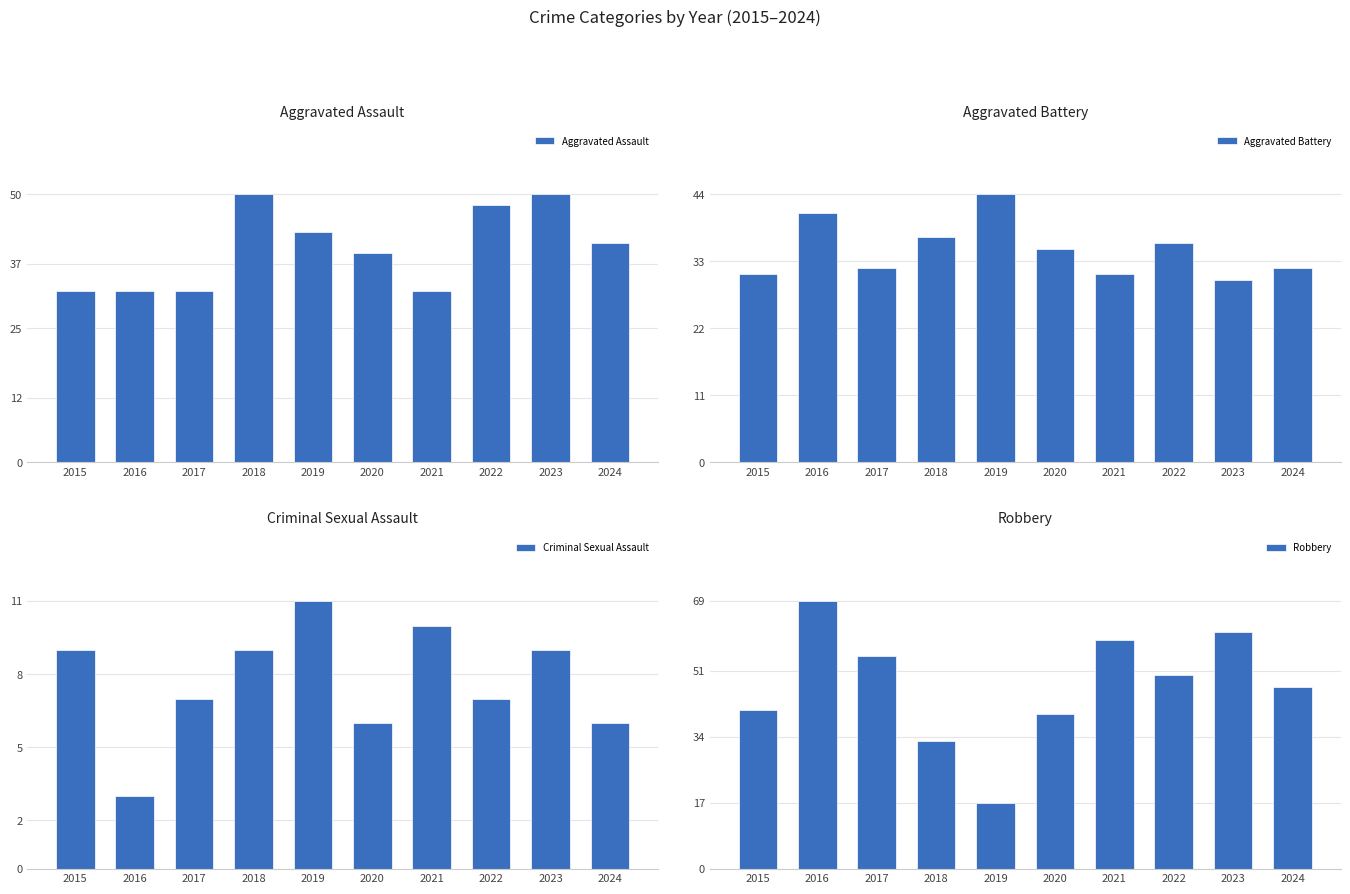

What is the difference between the Criminal Sexual Assault values at 2023 and 2024?

3